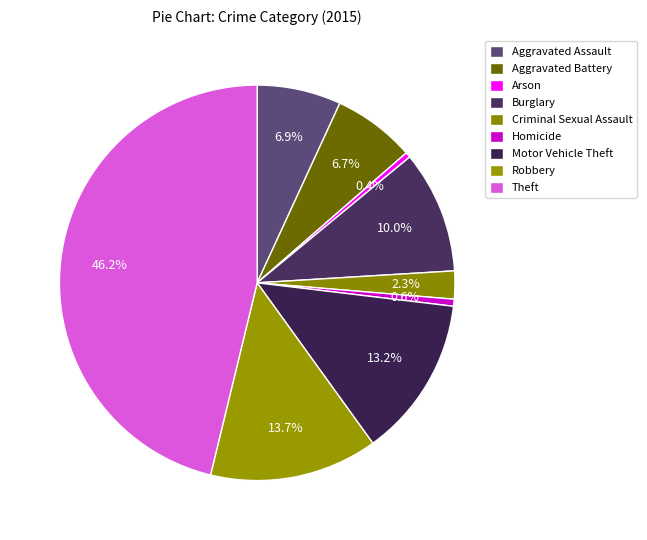

Count the number of slices in the pie.

9